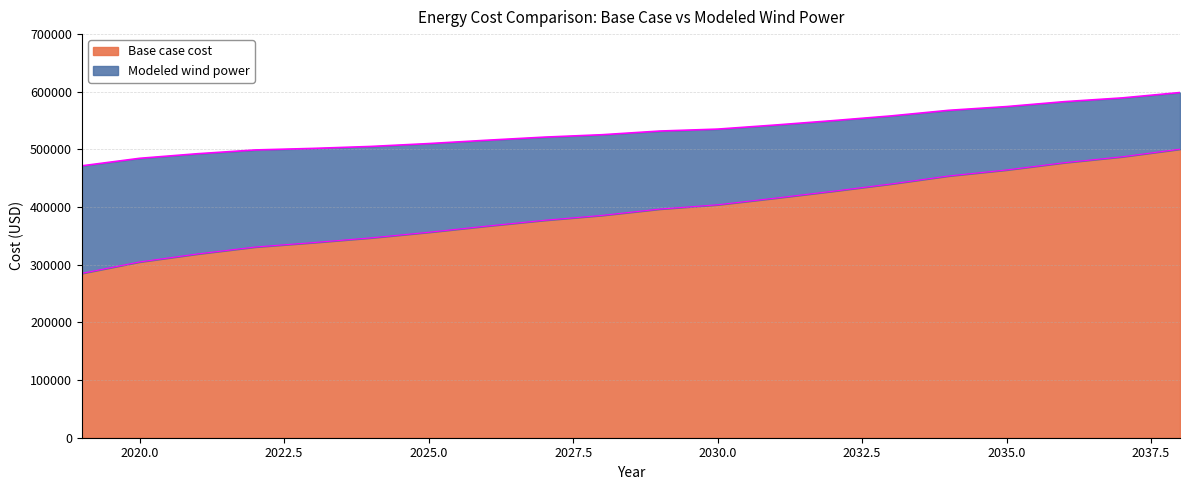

What is the sum of the Modeled wind power values at 2031 and 2038?

1141036.3